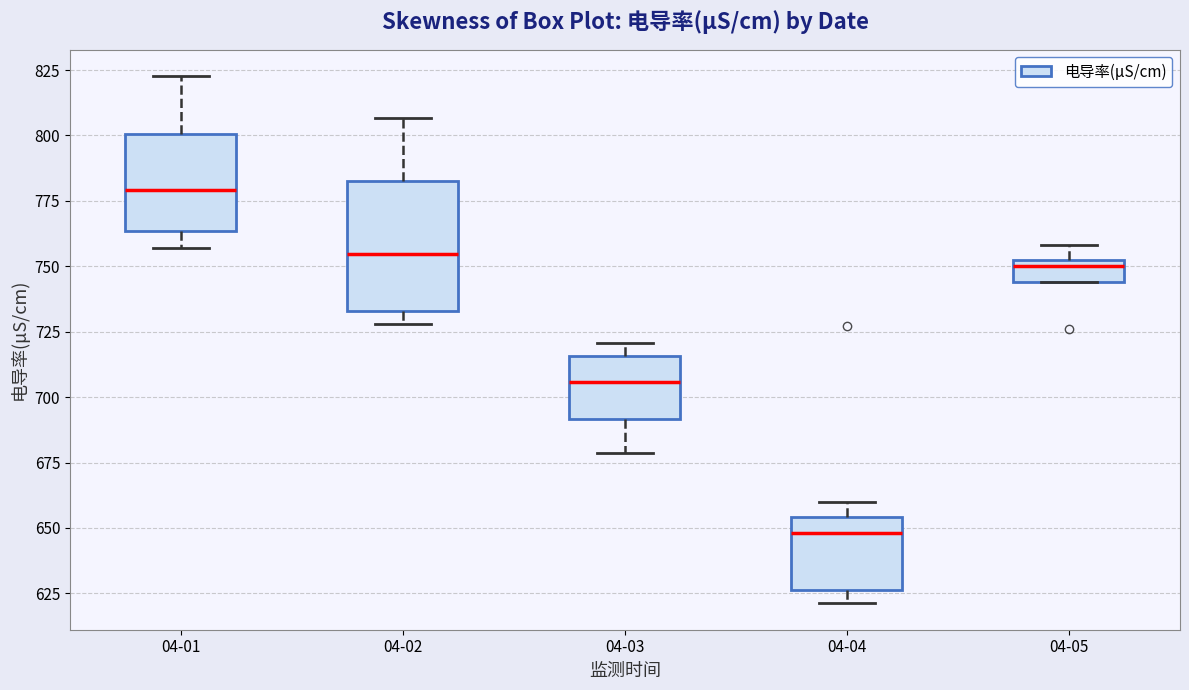

Reading left to right, read every box against the y-axis: the position of its median line, the range the box covers, and the ends of its whiskers. The values are not printed on the chart, so give them approximately, as read against the axis.

04-01: median 780, box 765 to 800, whiskers 755 to 825
04-02: median 755, box 735 to 780, whiskers 730 to 805
04-03: median 705, box 690 to 715, whiskers 680 to 720
04-04: median 650, box 625 to 655, whiskers 620 to 660
04-05: median 750 (just below the box's upper edge), box 745 to 750, whiskers 745 to 760